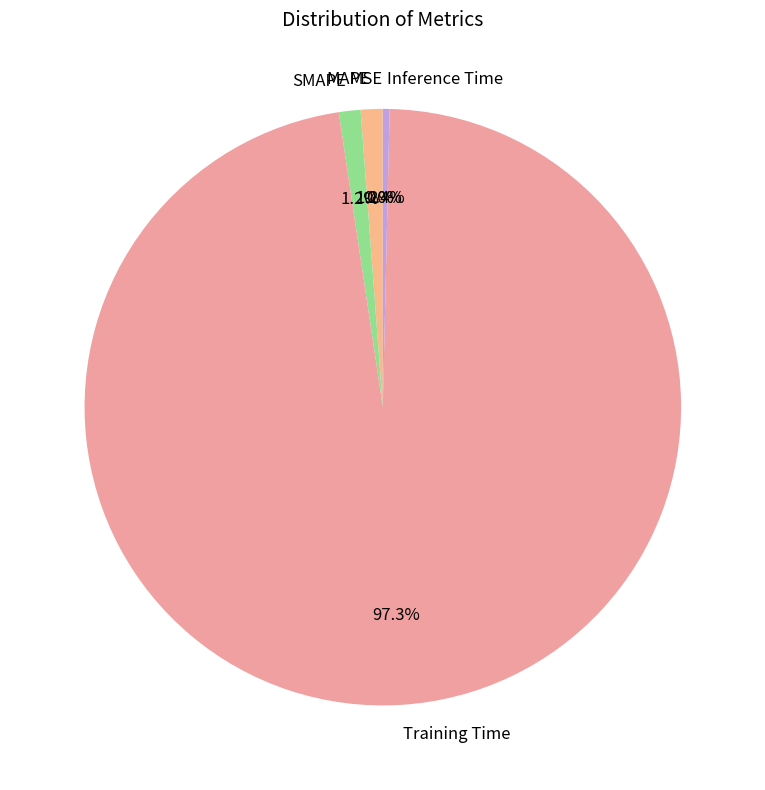

Which slice represents more than half of the pie?

Training Time